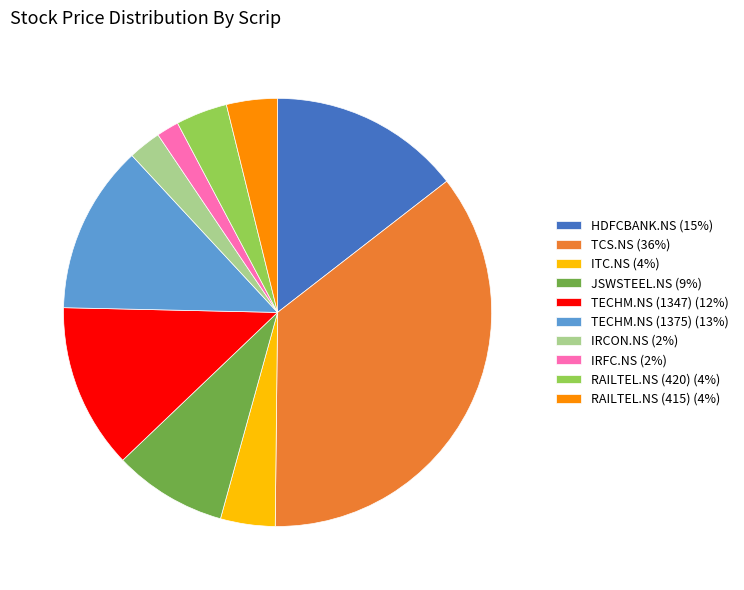

What is the ratio of the value at HDFCBANK.NS (15%) to the value at RAILTEL.NS (415) (4%)?

3.8